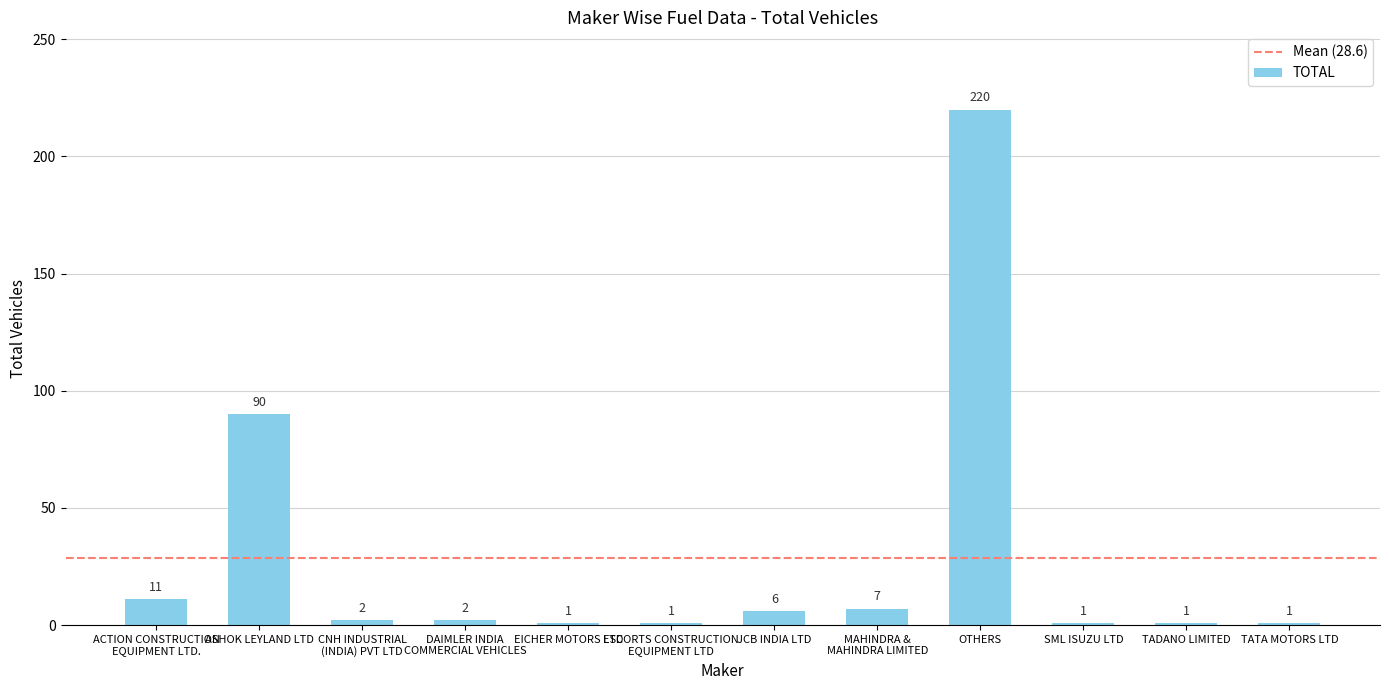

Is it true that the value at SML ISUZU LTD is 1?

True